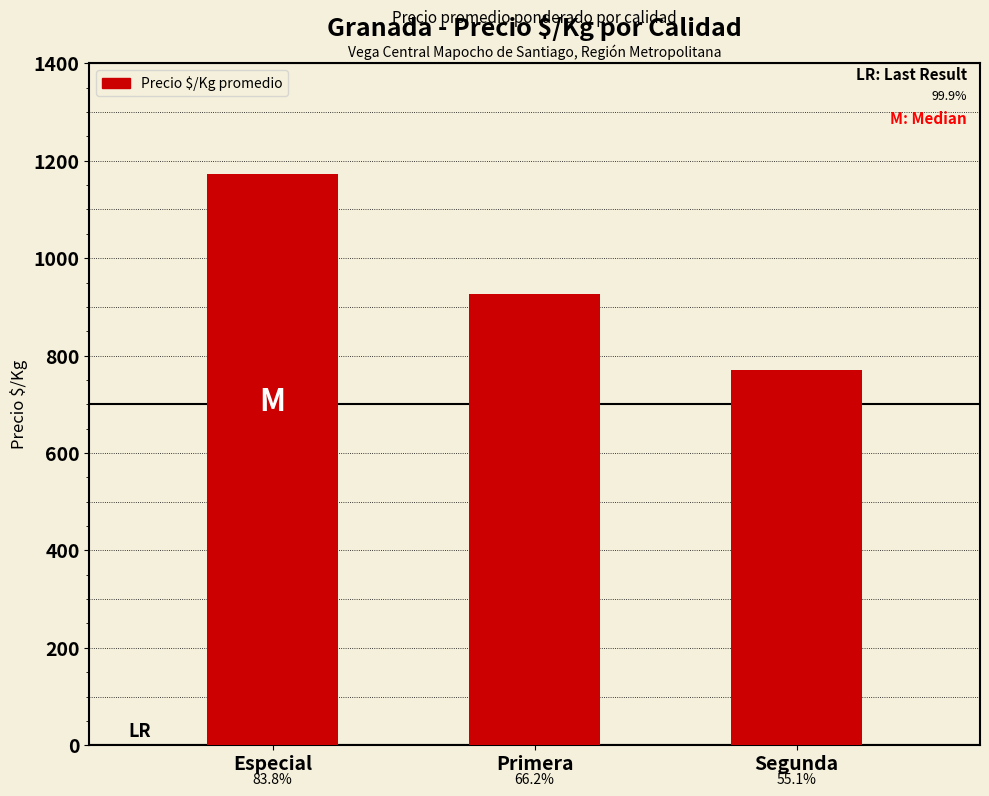

Is it true that the value at Segunda is 246.6?

False